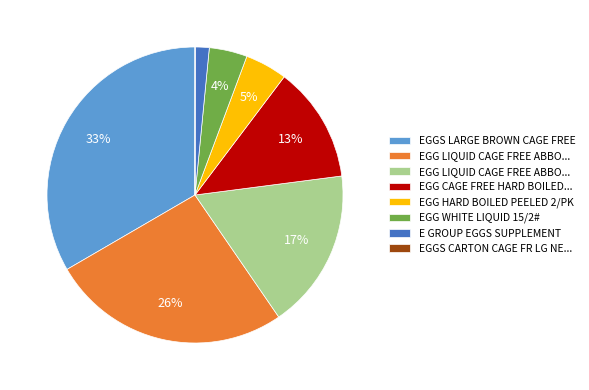

To the nearest percent, what is the difference between the largest and smallest slice percentages?

33%